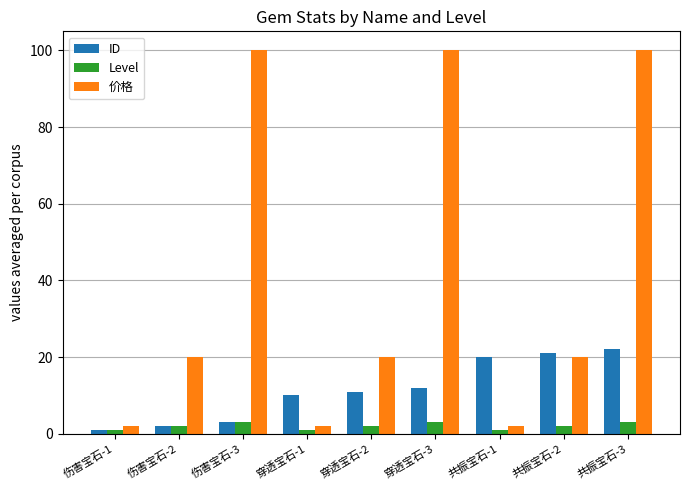

What is the maximum value for Level?

3